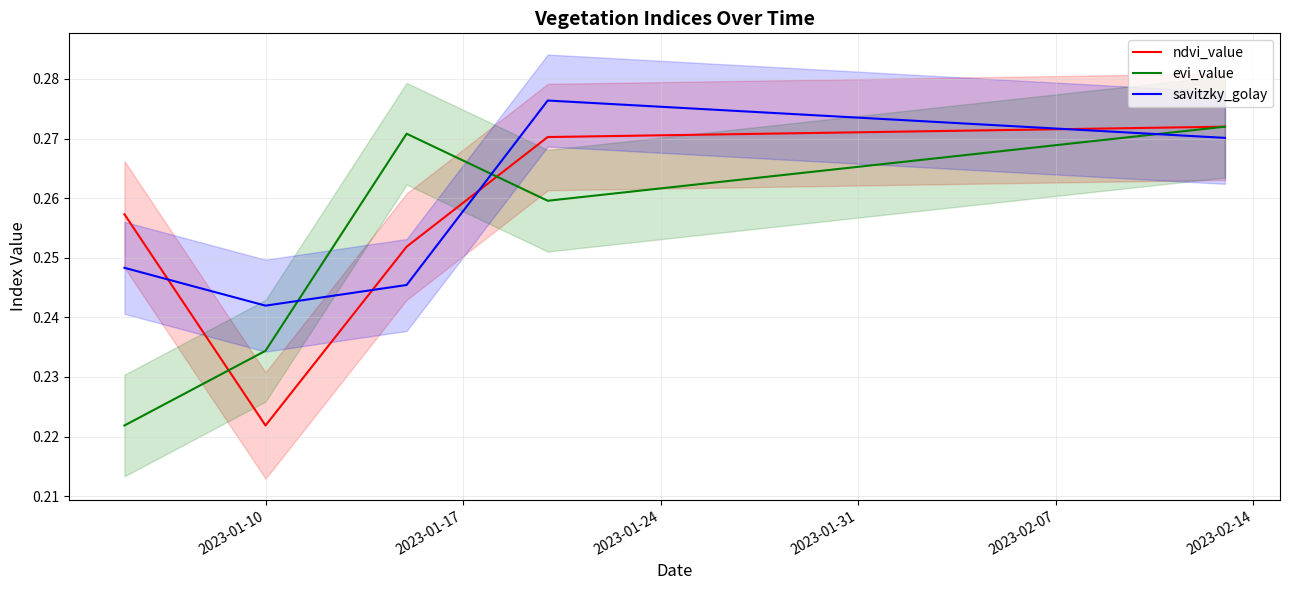

What is the difference between the second highest and minimum values in the ndvi_value series?

0.1